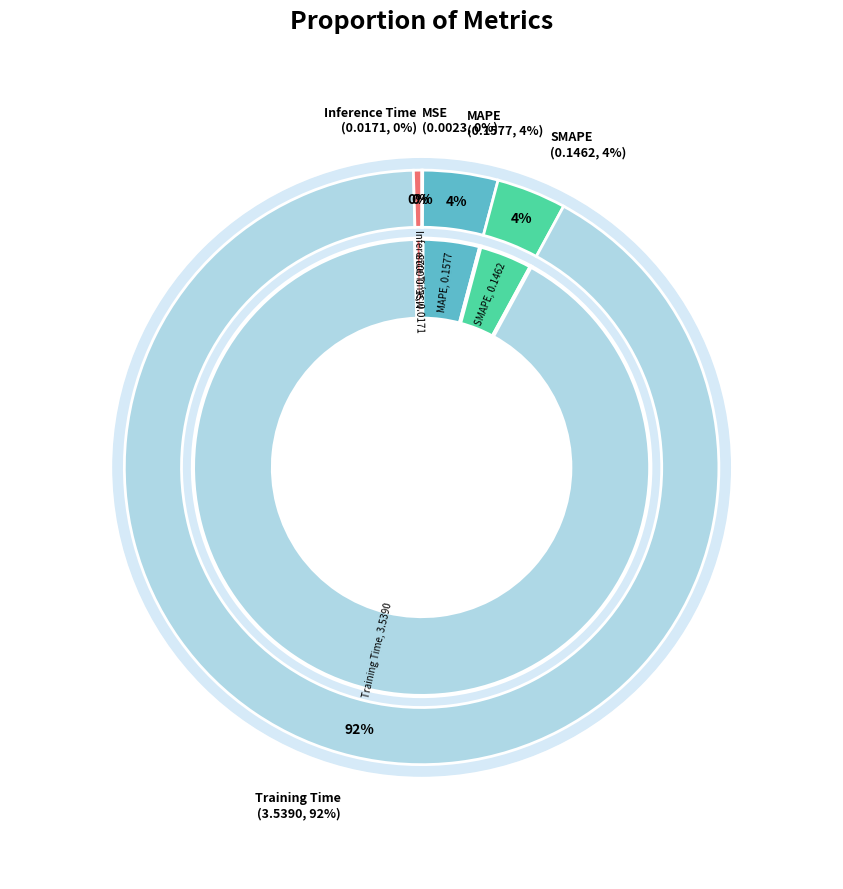

Does Inference Time represent more than half of the total?

No